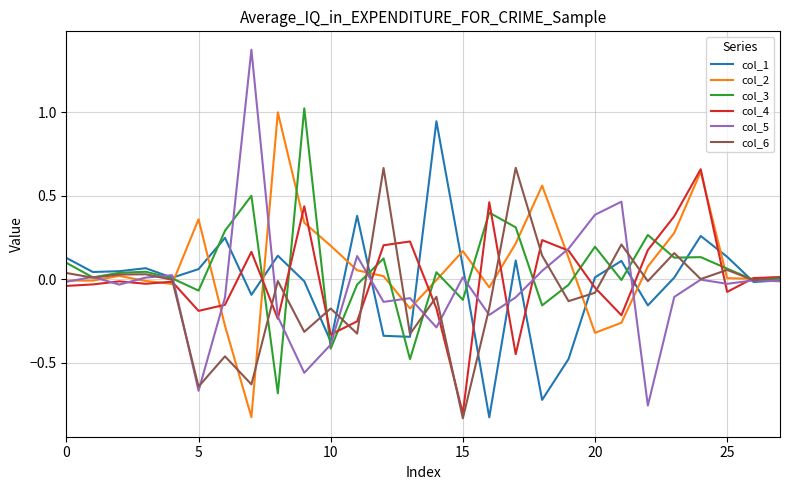

Which series has the largest range (max minus min)?

col_5